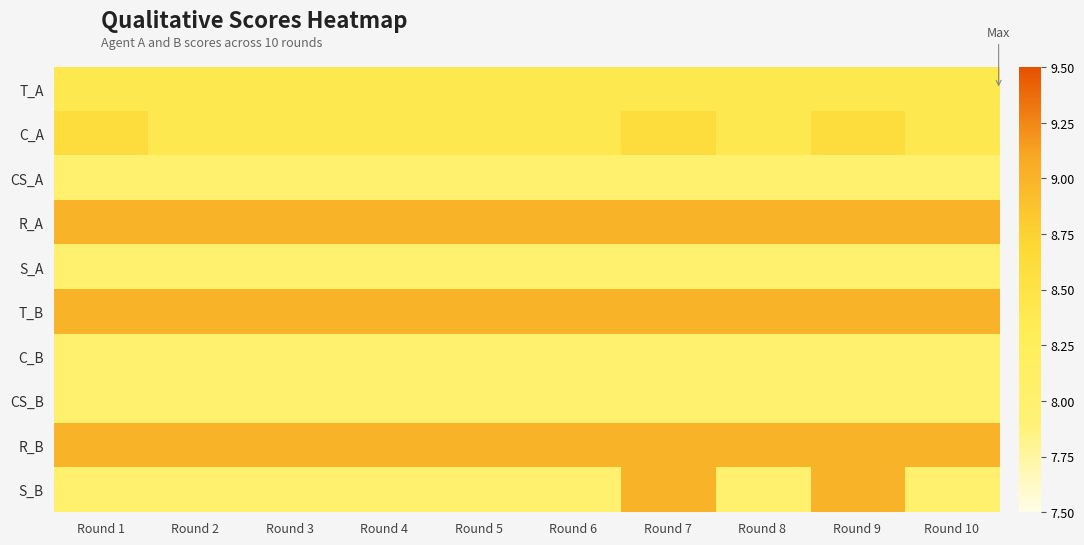

Which series has the largest range (max minus min)?

S_B